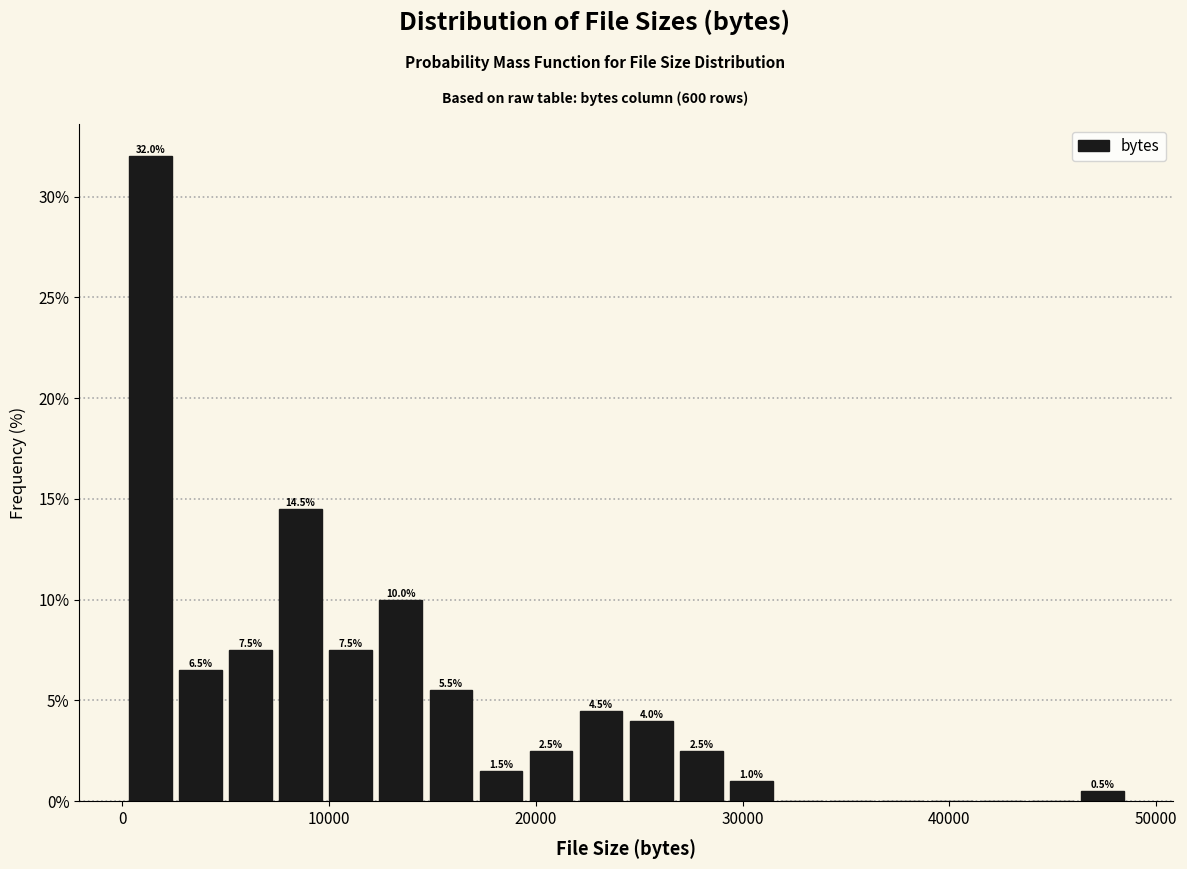

Around what value on the x-axis is the tallest bar? Give the approximate position of its centre, as read against the axis.

1000